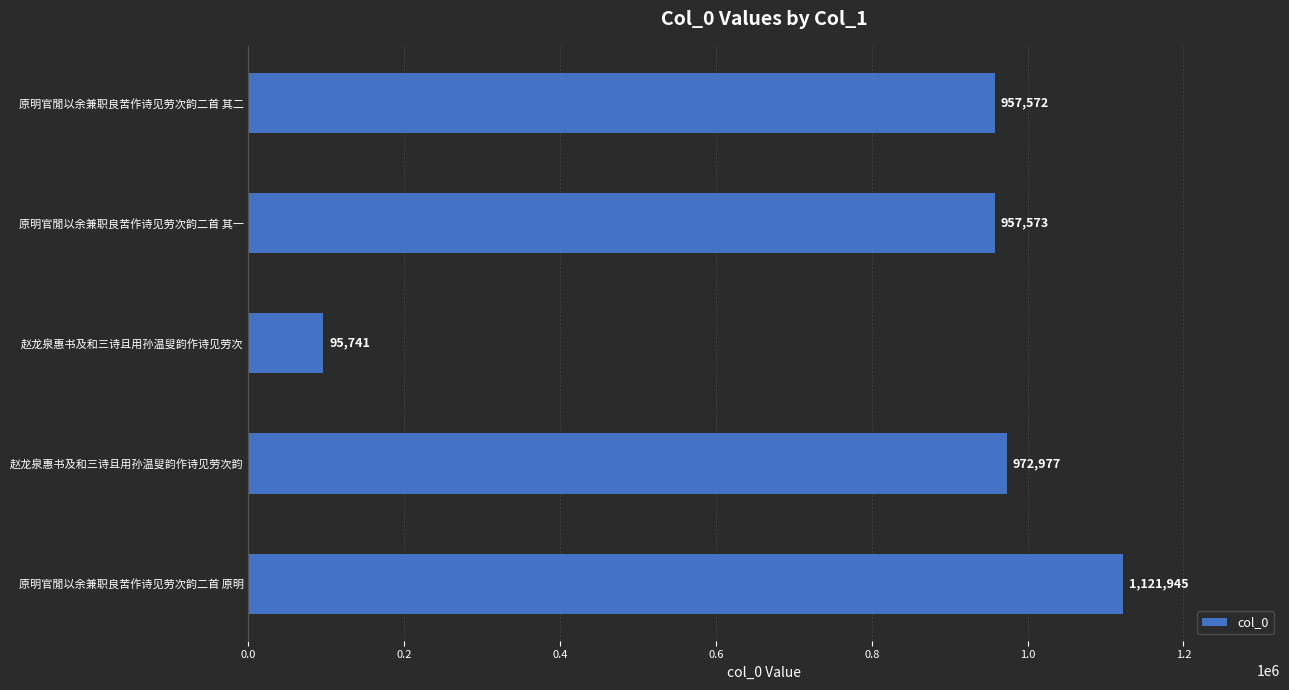

List the labels in order of value, smallest first.

赵龙泉惠书及和三诗且用孙温叟韵作诗见劳次, 原明官閒以余兼职良苦作诗见劳次韵二首 其二, 原明官閒以余兼职良苦作诗见劳次韵二首 其一, 赵龙泉惠书及和三诗且用孙温叟韵作诗见劳次韵, 原明官閒以余兼职良苦作诗见劳次韵二首 原明